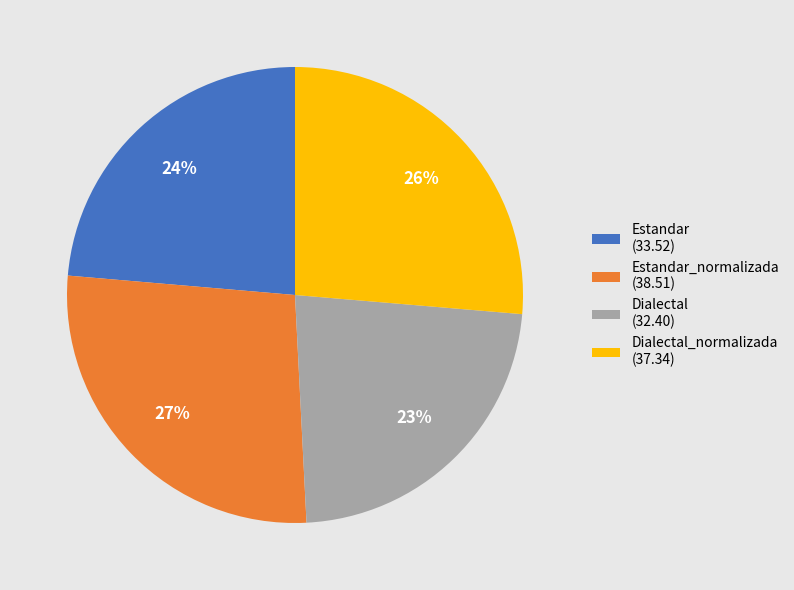

Rank the categories by value from highest to lowest.

Estandar_normalizada (38.51), Dialectal_normalizada (37.34), Estandar (33.52), Dialectal (32.40)